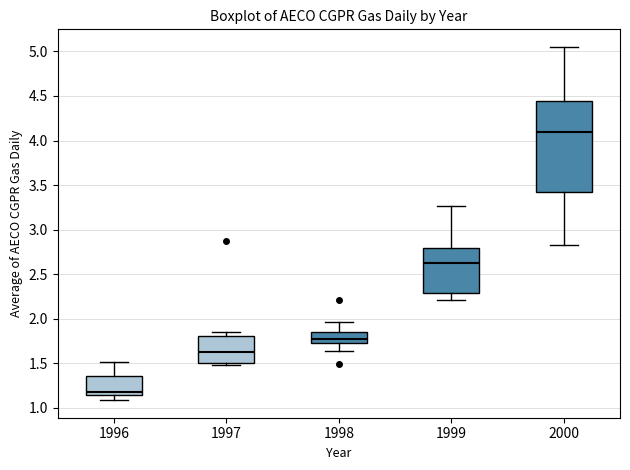

Reading left to right, transcribe this box plot: for each box, give where its median line is, the range the box spans, and where its two whiskers end, as read against the y-axis. The values are not printed on the chart, so give them approximately, as read against the axis.

1996: median 1.20, box 1.15 to 1.35, whiskers 1.10 to 1.50
1997: median 1.65, box 1.50 to 1.80, whiskers 1.50 (just below the box's lower edge) to 1.85
1998: median 1.75, box 1.70 to 1.85, whiskers 1.65 to 1.95
1999: median 2.60, box 2.30 to 2.80, whiskers 2.20 to 3.25
2000: median 4.10, box 3.40 to 4.45, whiskers 2.85 to 5.05